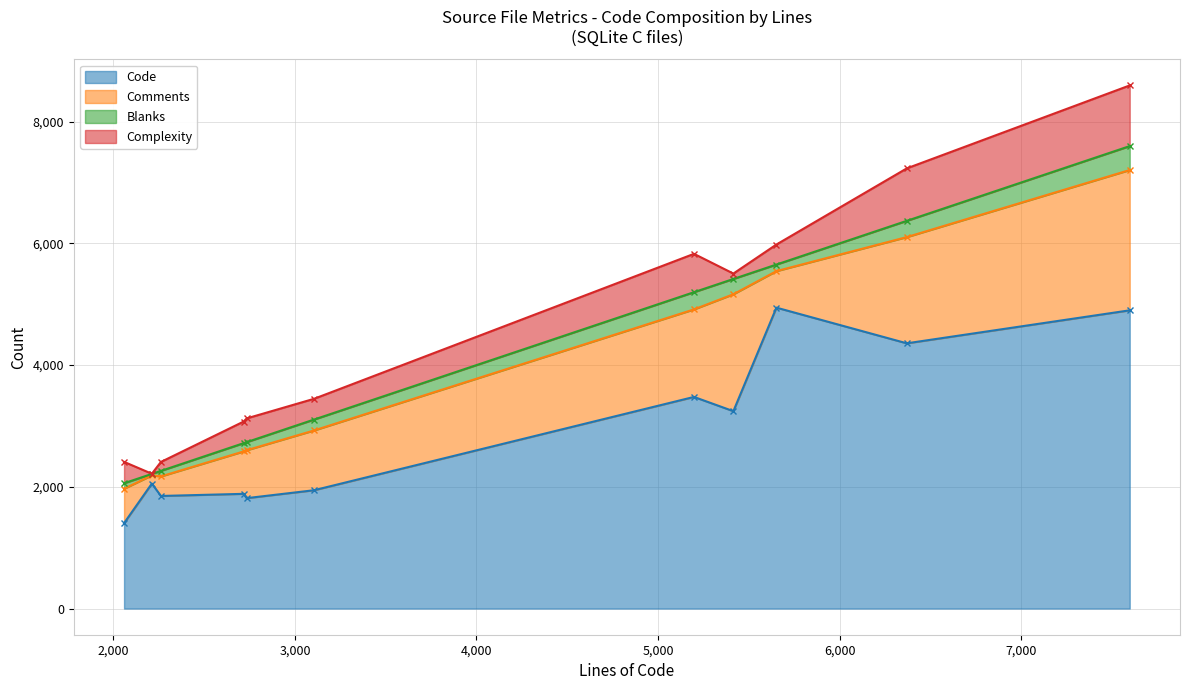

The Complexity series shows 605 at pragma.c. True or false?

False